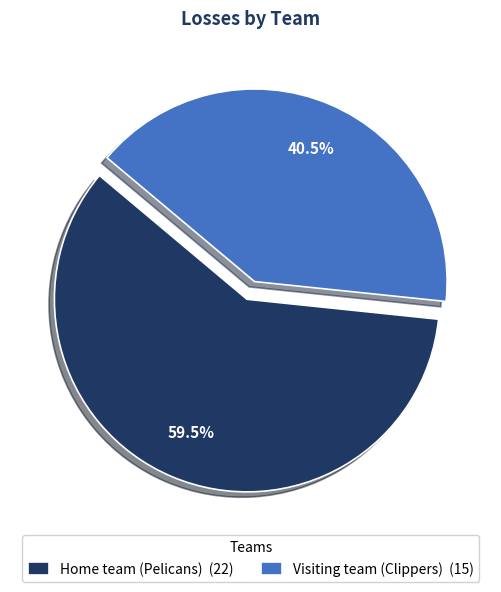

To the nearest percent, what is the difference between the Visiting team (Clippers) and Home team (Pelicans) slice percentages?

19%